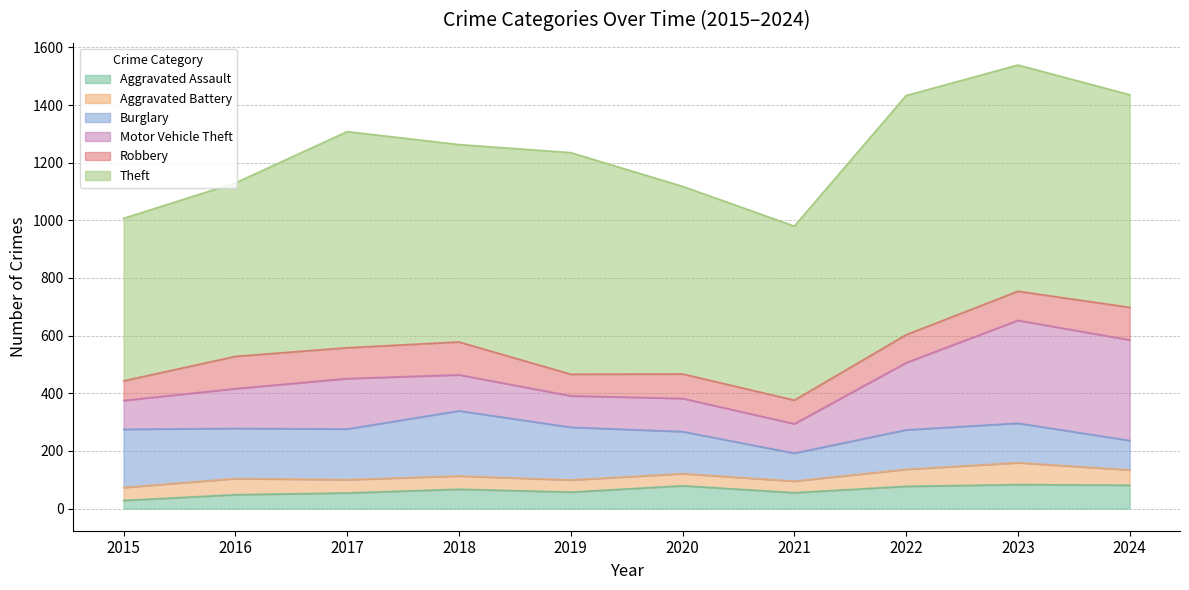

True or false: Theft and Aggravated Assault intersect in this chart.

False